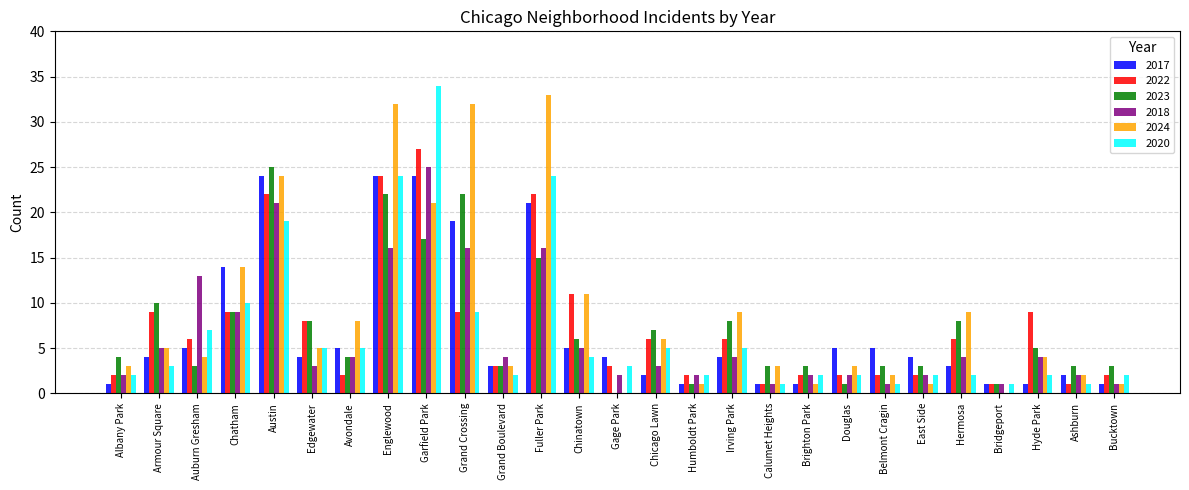

Between Edgewater and Brighton Park, which series saw the biggest shift?

2022